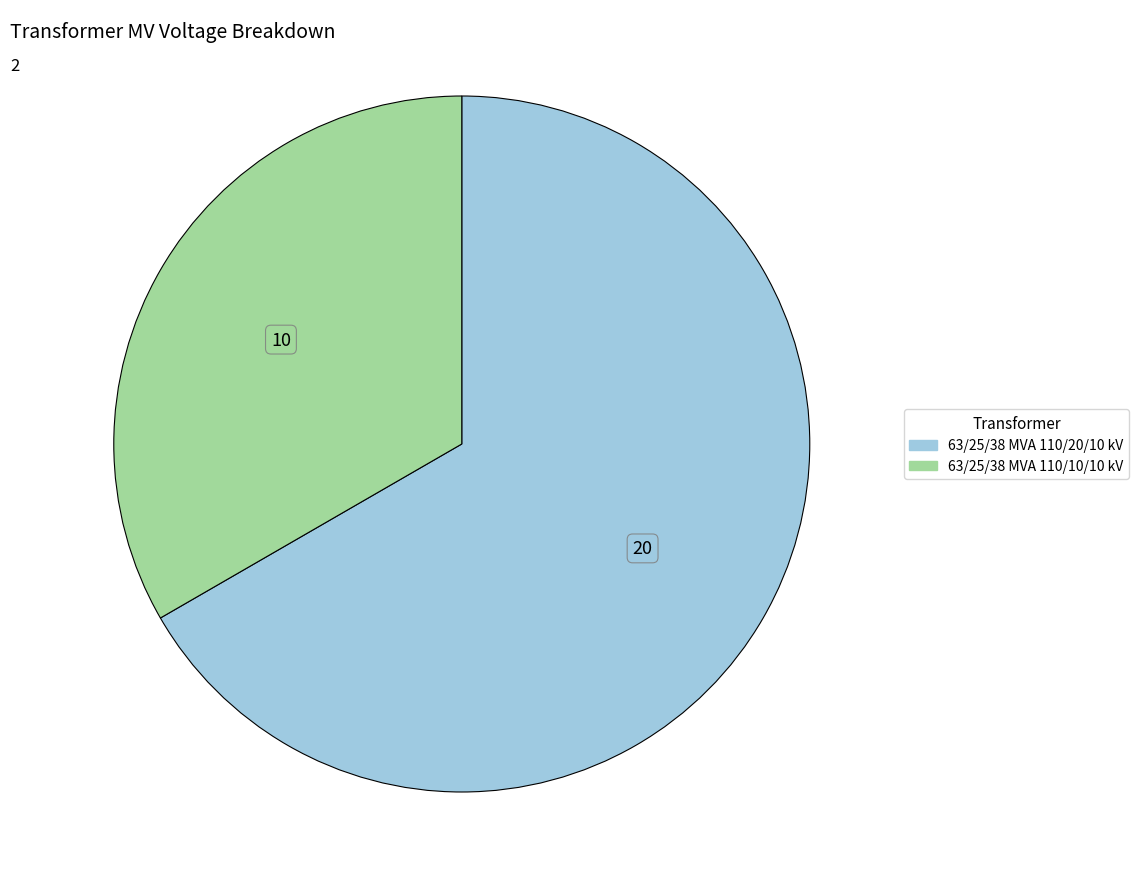

Is the sum of 63/25/38 MVA 110/20/10 kV and 63/25/38 MVA 110/10/10 kV greater than half?

Yes